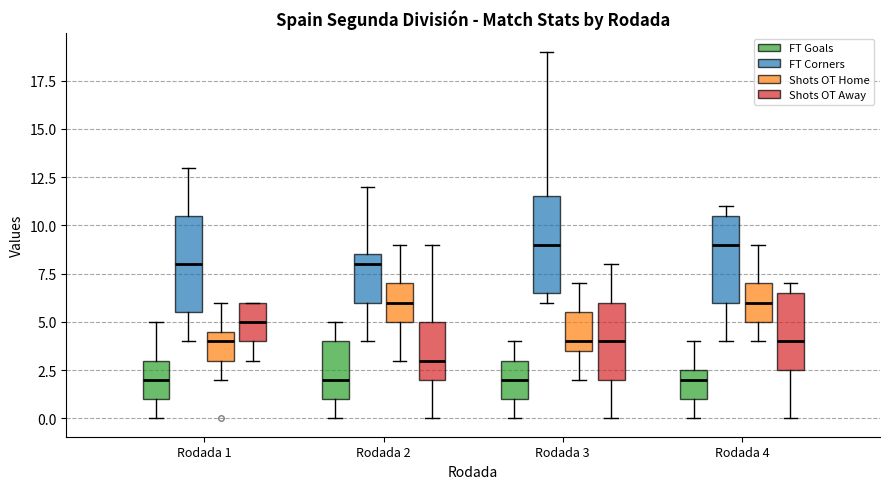

Reading left to right, read every box against the y-axis: the position of its median line, the range the box covers, and the ends of its whiskers. The values are not printed on the chart, so give them approximately, as read against the axis.

Rodada 1 (FT Goals): median 2.0, box 1.0 to 3.0, whiskers 0.0 to 5.0
Rodada 1 (FT Corners): median 8.0, box 5.5 to 10.5, whiskers 4.0 to 13.0
Rodada 1 (Shots OT Home): median 4.0, box 3.0 to 4.5, whiskers 2.0 to 6.0
Rodada 1 (Shots OT Away): median 5.0, box 4.0 to 6.0, whiskers 3.0 to 6.0
Rodada 2 (FT Goals): median 2.0, box 1.0 to 4.0, whiskers 0.0 to 5.0
Rodada 2 (FT Corners): median 8.0, box 6.0 to 8.5, whiskers 4.0 to 12.0
Rodada 2 (Shots OT Home): median 6.0, box 5.0 to 7.0, whiskers 3.0 to 9.0
Rodada 2 (Shots OT Away): median 3.0, box 2.0 to 5.0, whiskers 0.0 to 9.0
Rodada 3 (FT Goals): median 2.0, box 1.0 to 3.0, whiskers 0.0 to 4.0
Rodada 3 (FT Corners): median 9.0, box 6.5 to 11.5, whiskers 6.0 to 19.0
Rodada 3 (Shots OT Home): median 4.0, box 3.5 to 5.5, whiskers 2.0 to 7.0
Rodada 3 (Shots OT Away): median 4.0, box 2.0 to 6.0, whiskers 0.0 to 8.0
Rodada 4 (FT Goals): median 2.0, box 1.0 to 2.5, whiskers 0.0 to 4.0
Rodada 4 (FT Corners): median 9.0, box 6.0 to 10.5, whiskers 4.0 to 11.0
Rodada 4 (Shots OT Home): median 6.0, box 5.0 to 7.0, whiskers 4.0 to 9.0
Rodada 4 (Shots OT Away): median 4.0, box 2.5 to 6.5, whiskers 0.0 to 7.0